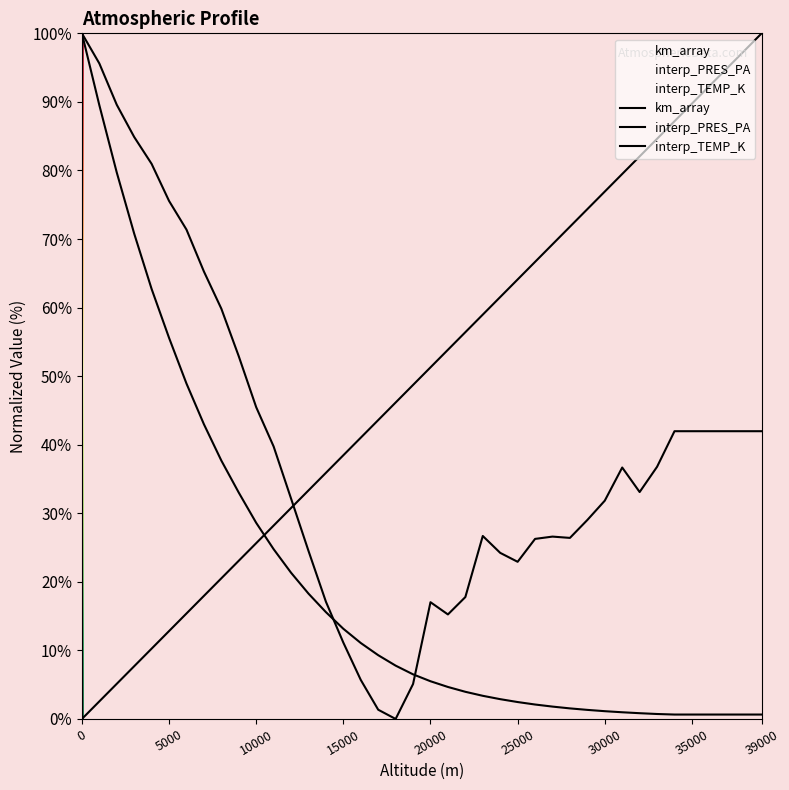

How many lines are shown in the chart?

3